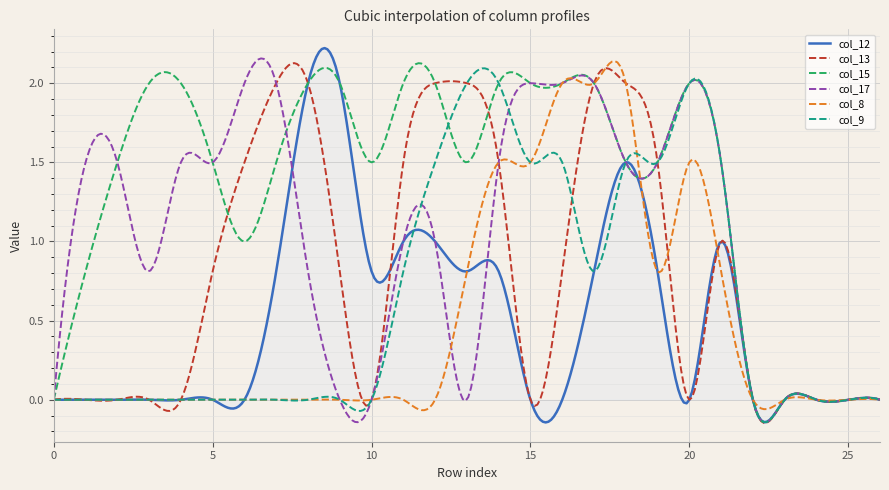

What are all the series names shown in the legend?

col_12, col_13, col_15, col_17, col_8, col_9